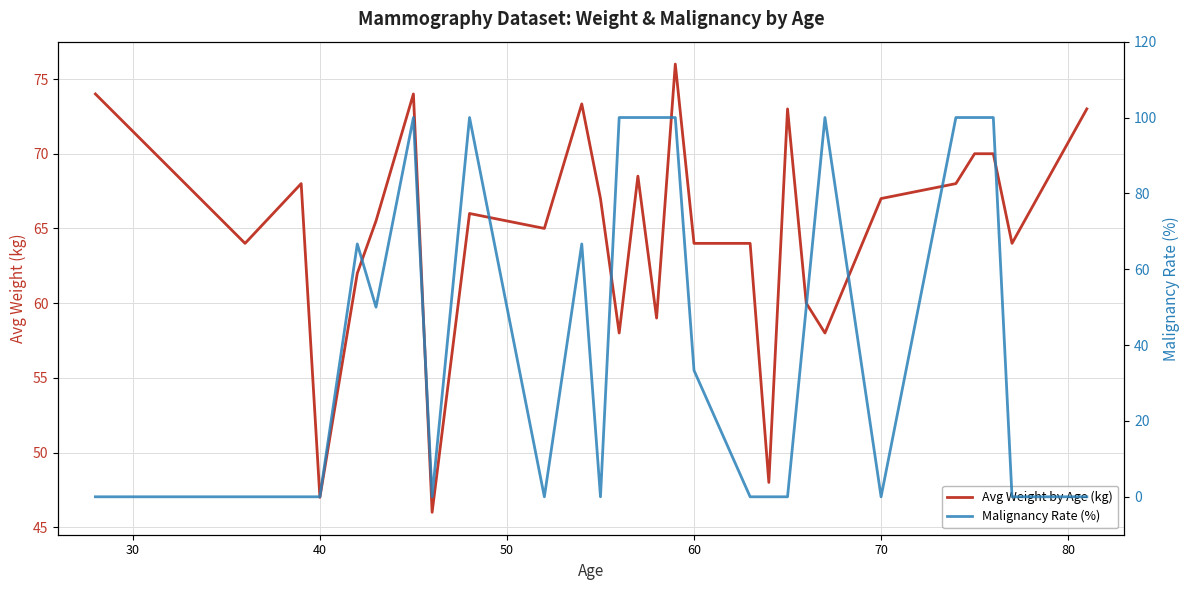

How many categories are shown in the chart?

28